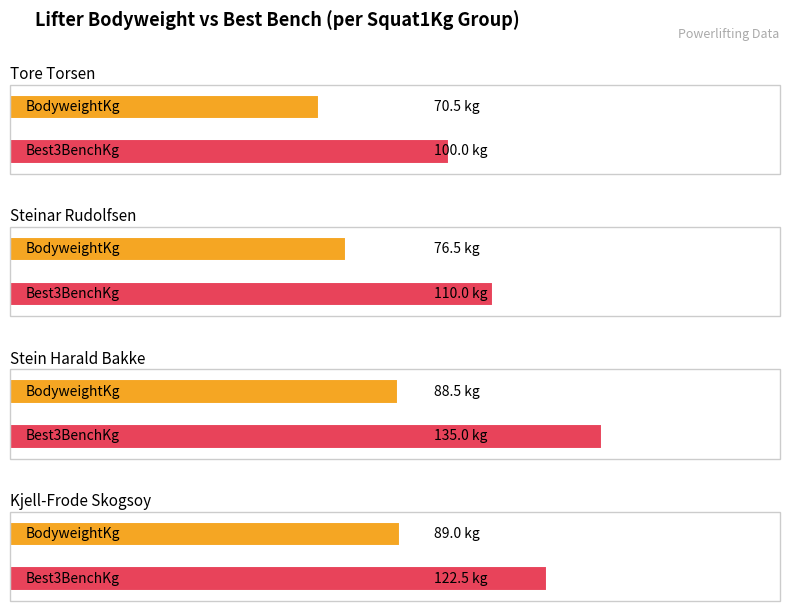

How many data points does each series have?

4